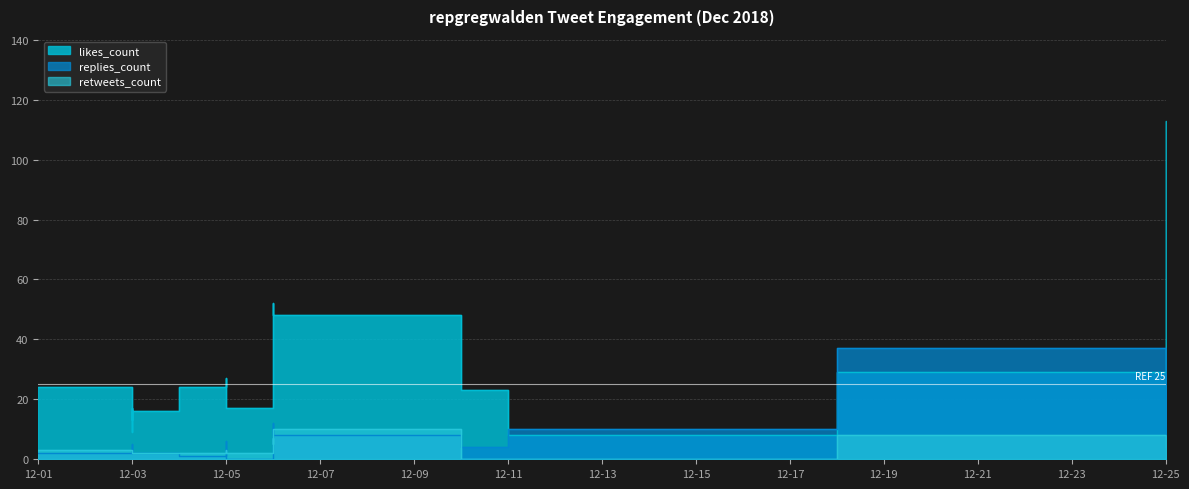

What is the average value of the retweets_count series?

4